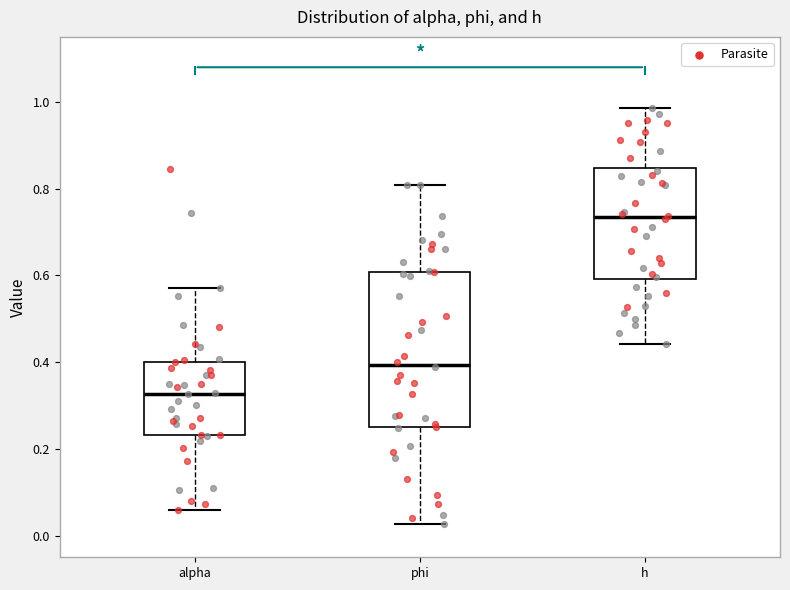

Which box has the lowest median line?

alpha